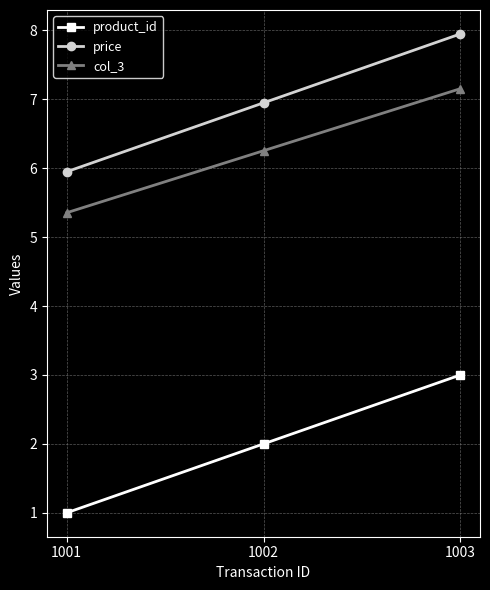

At how many categories does at least one series exceed 5?

3